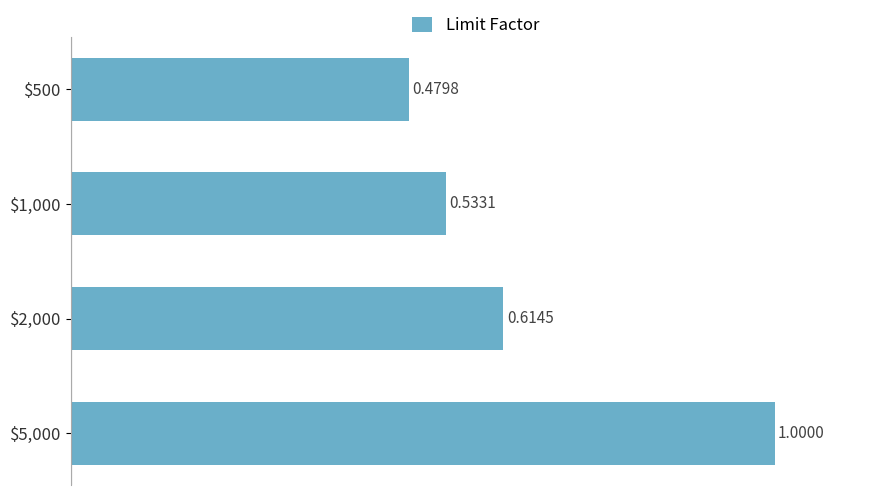

List the labels in order of value, smallest first.

$500, $1,000, $2,000, $5,000